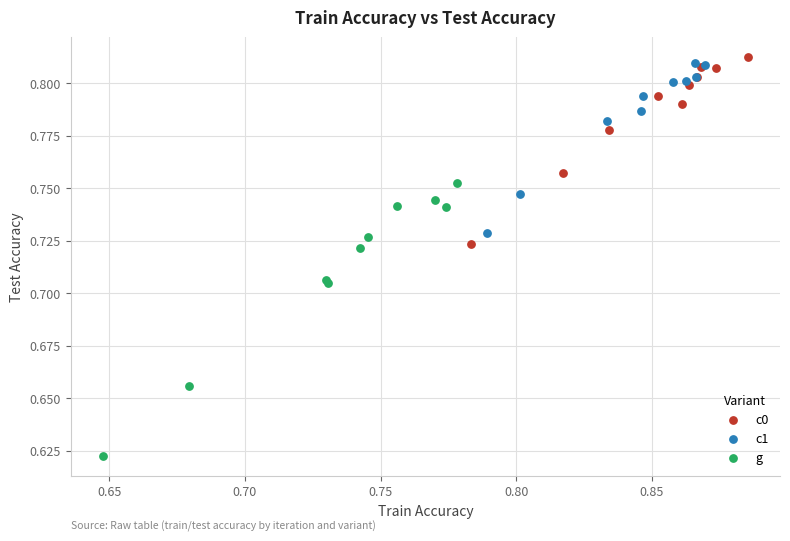

Which series has the widest spread of Y values?

g